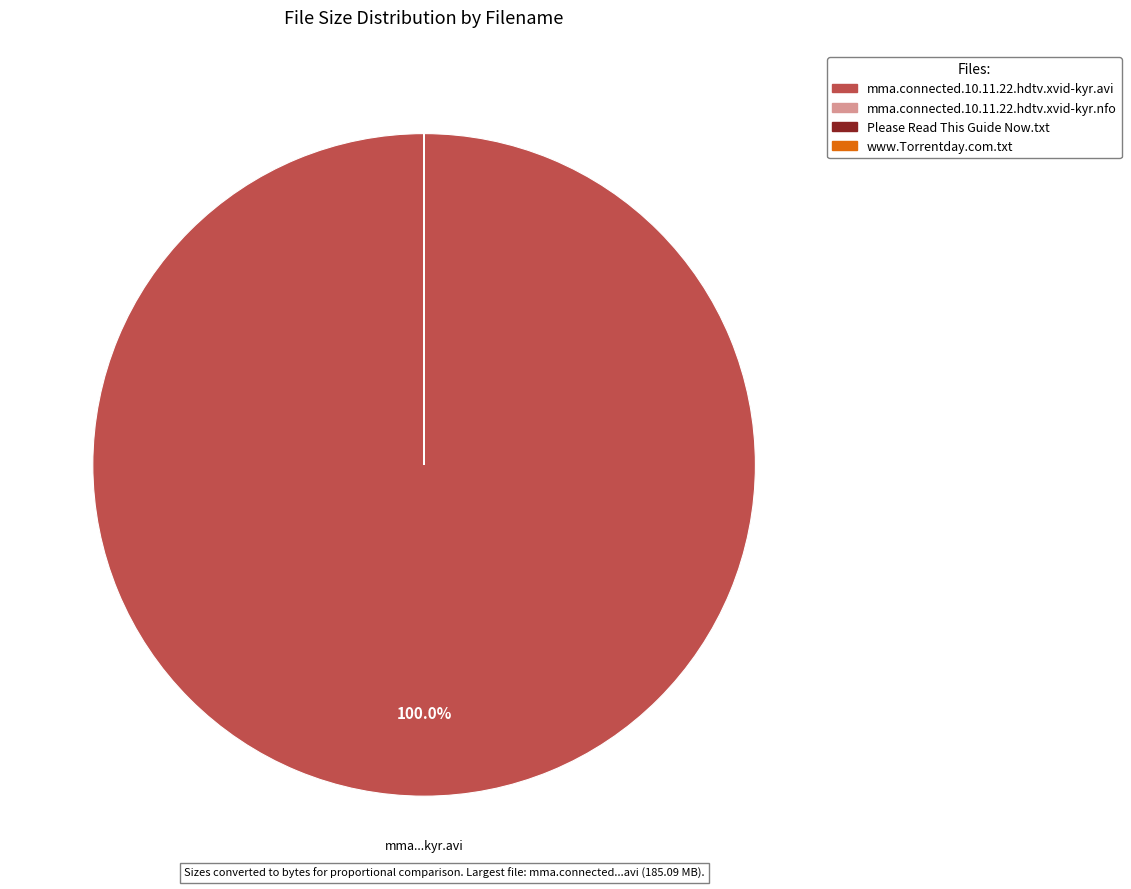

To the nearest percent, what is the difference between the largest and smallest slice percentages?

100%